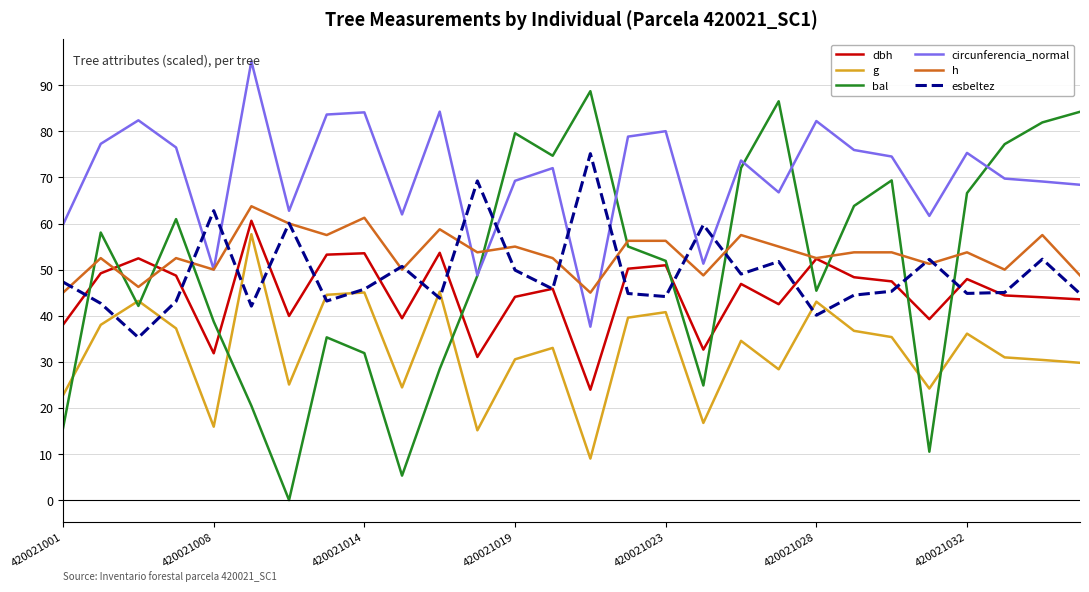

Which series has the largest range (max minus min)?

bal